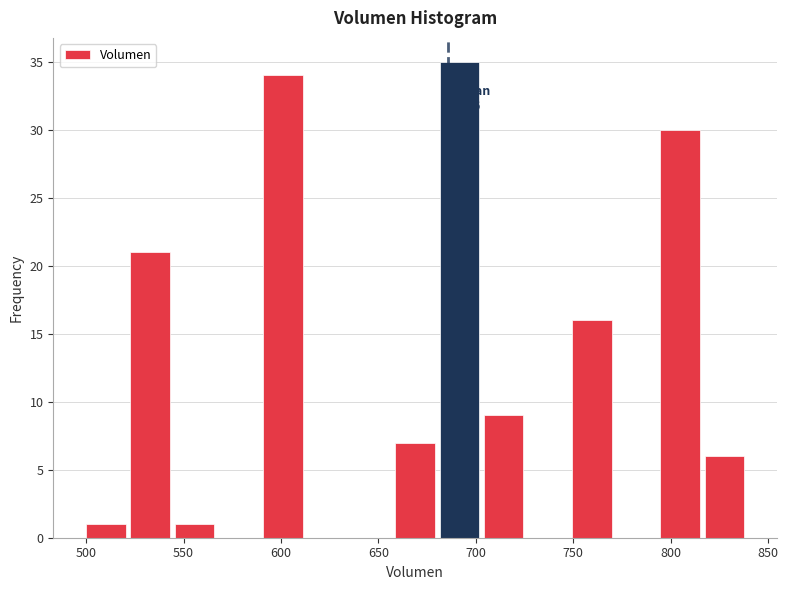

Over which range of the x-axis is the bar tallest?

680 to 705